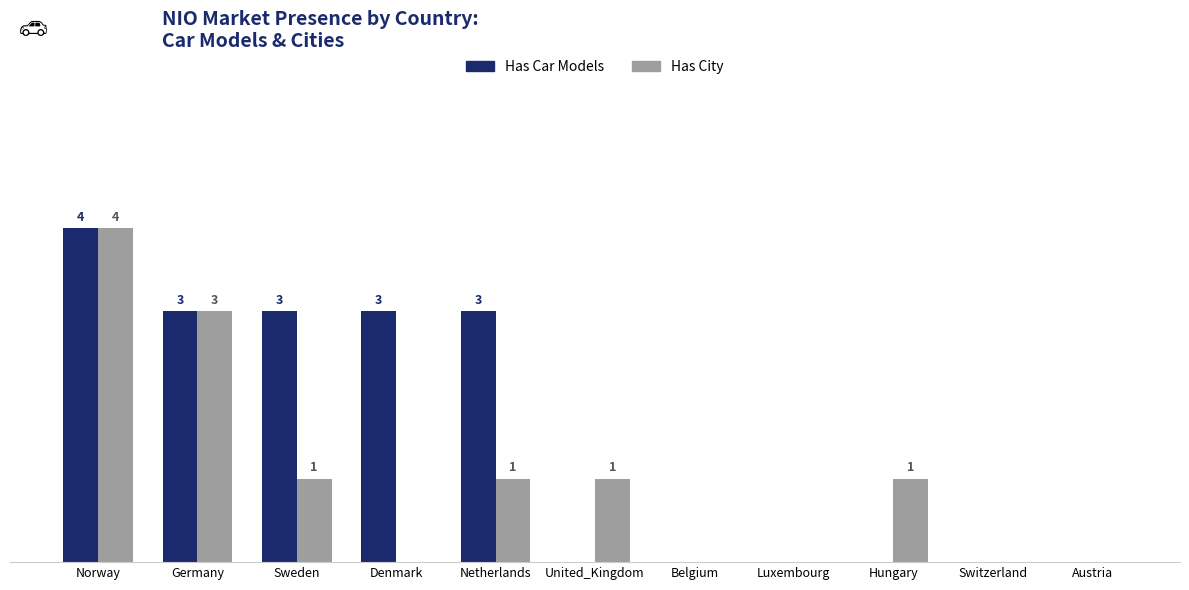

Where does the Has City series first go above 1?

Norway